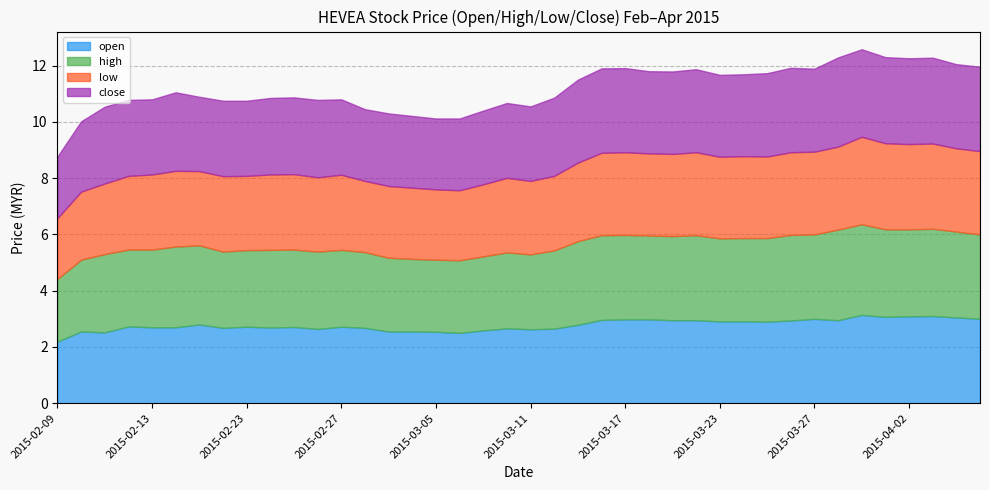

True or false: low has a value of 2.7 at 2015-02-18.

True